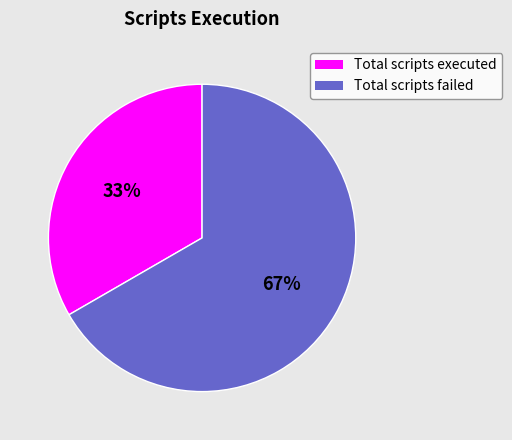

To the nearest percent, what percentage of the pie is Total scripts failed?

67%